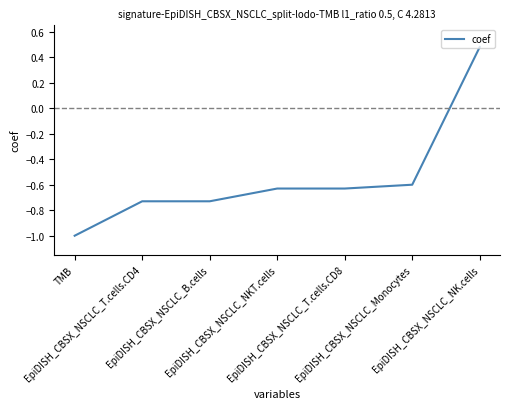

What position from the left is EpiDISH_CBSX_NSCLC_T.cells.CD8?

5